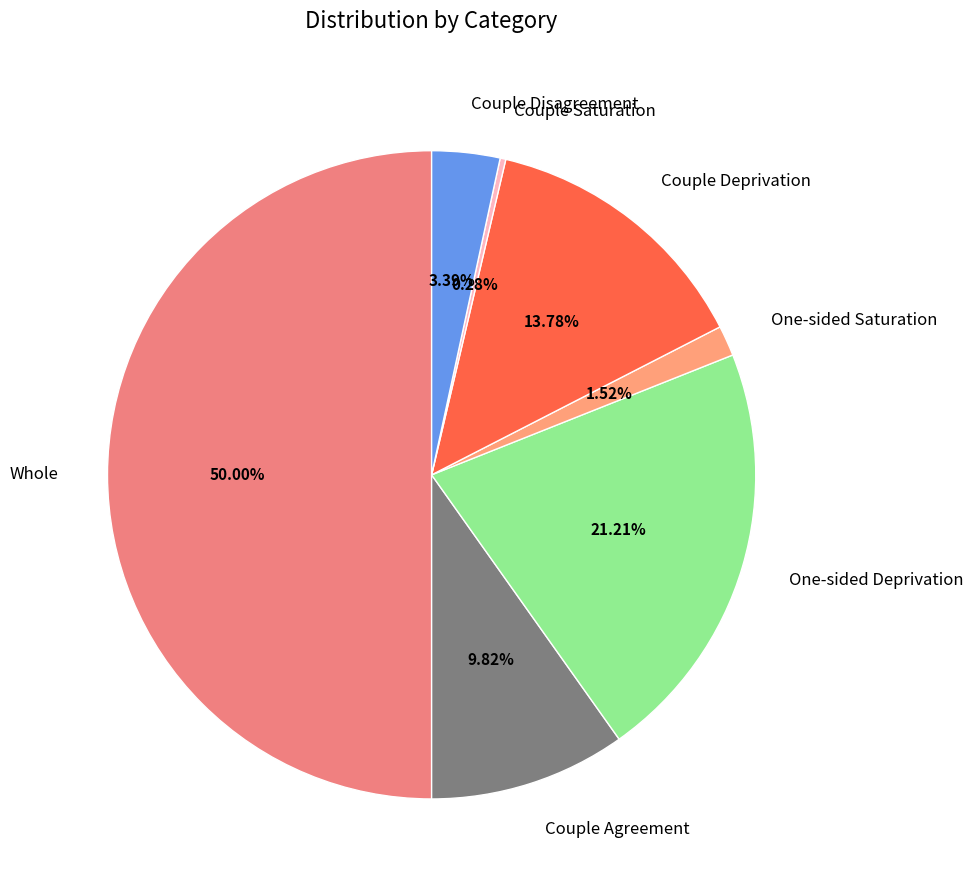

Does Couple Saturation account for over 50% of the chart?

No